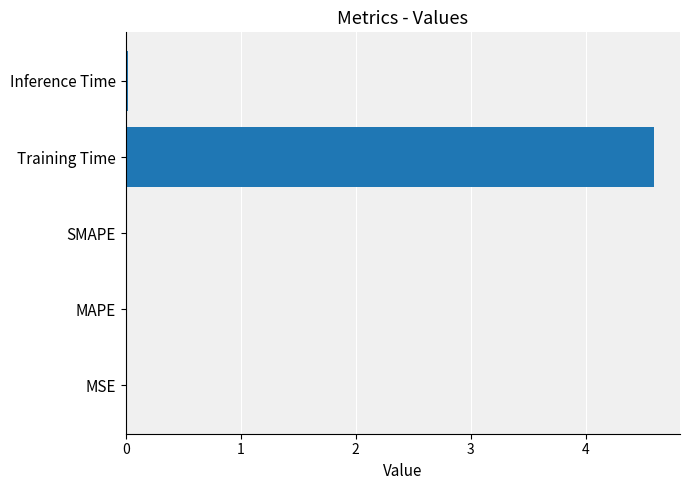

Which category has the highest value across all series?

Training Time